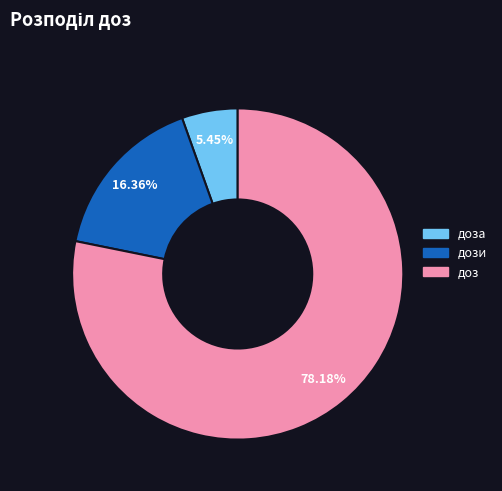

Is there any slice that represents more than half of the pie?

Yes